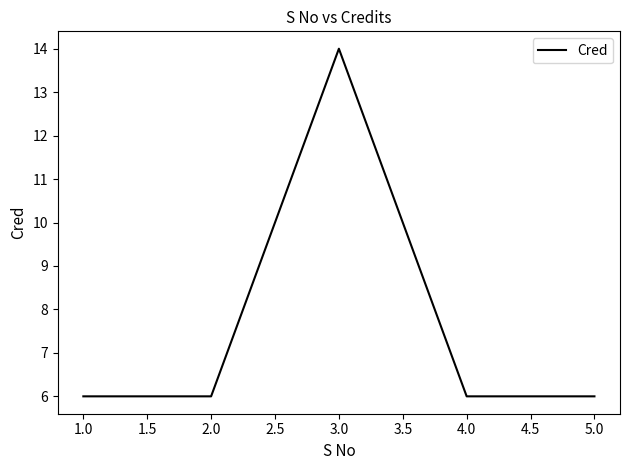

Count the values in the range 6 to 7.

4